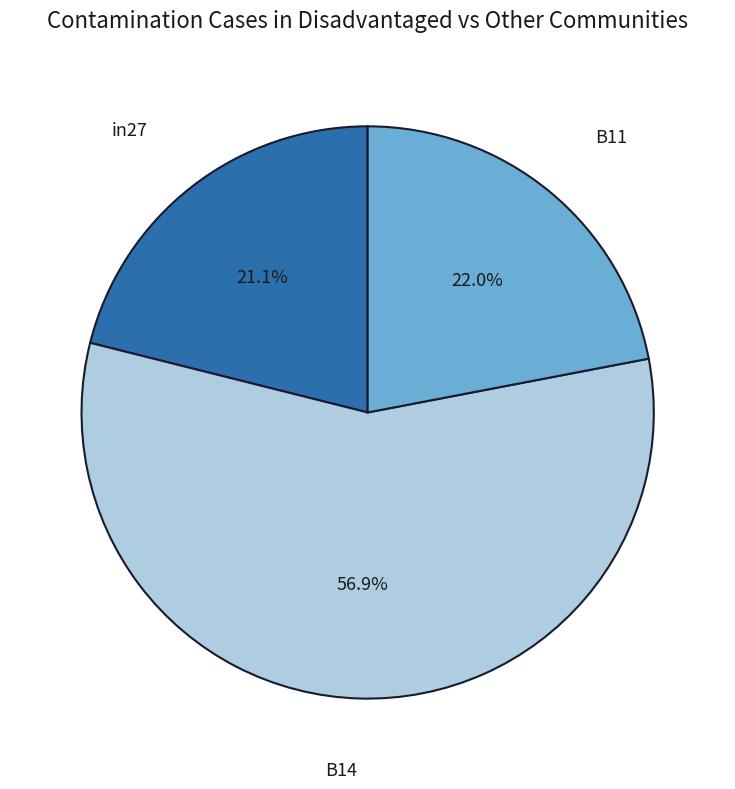

Which slice is the largest?

B14